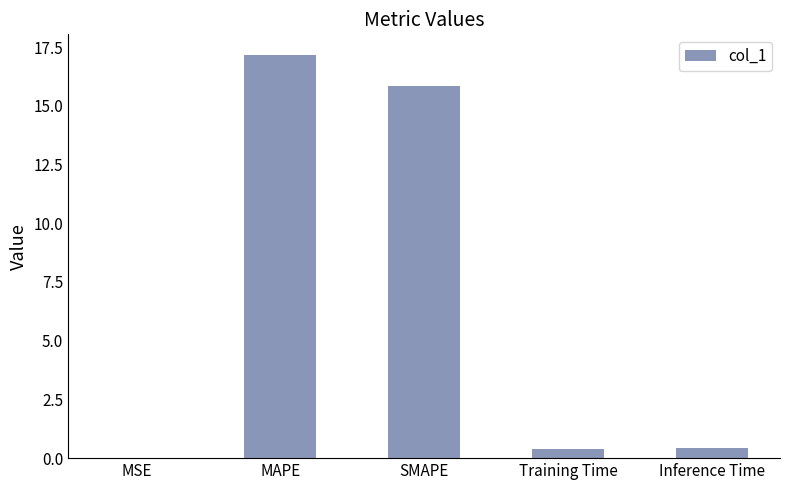

What is the maximum value shown in the chart?

17.2